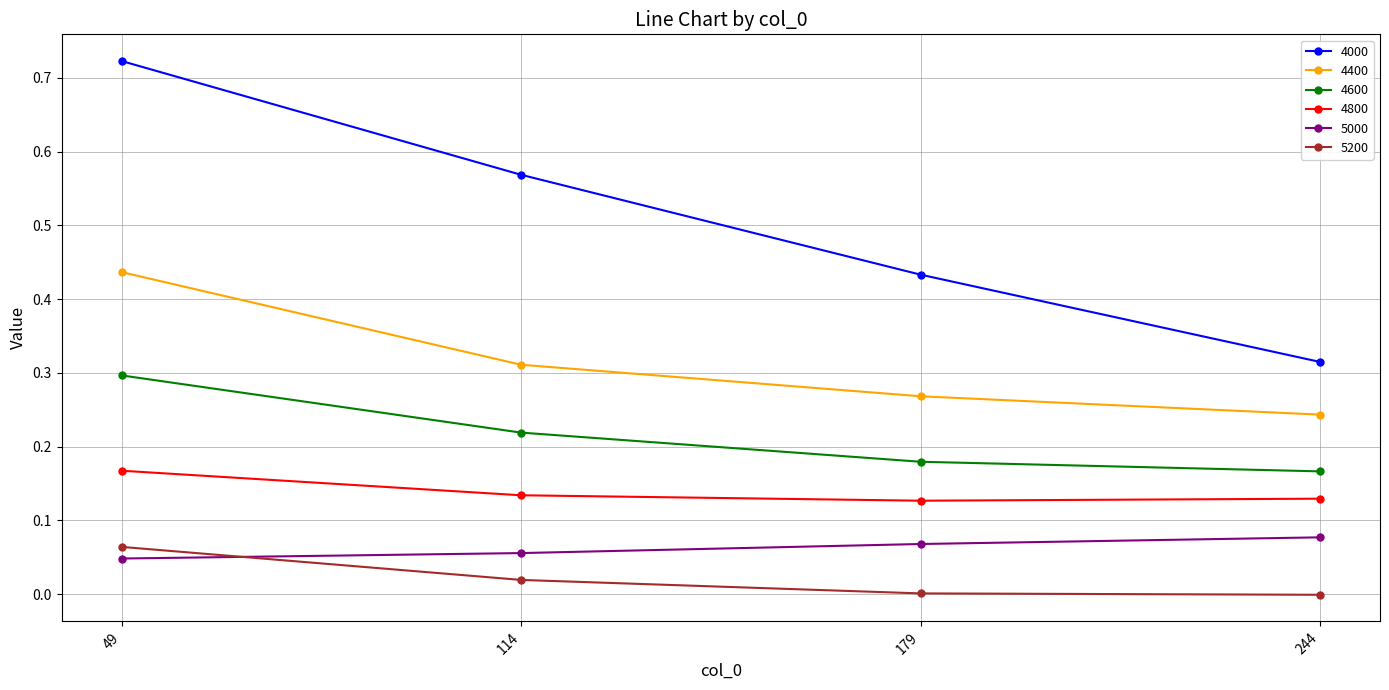

Which series has the widest spread of values?

4000